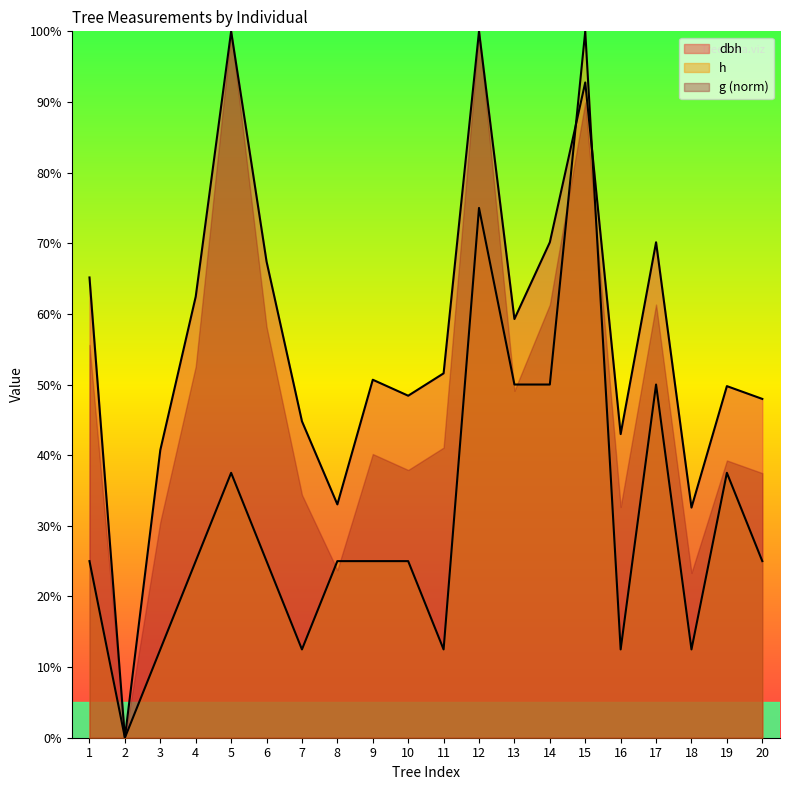

What are all the series names shown in the legend?

dbh, h, g (norm)